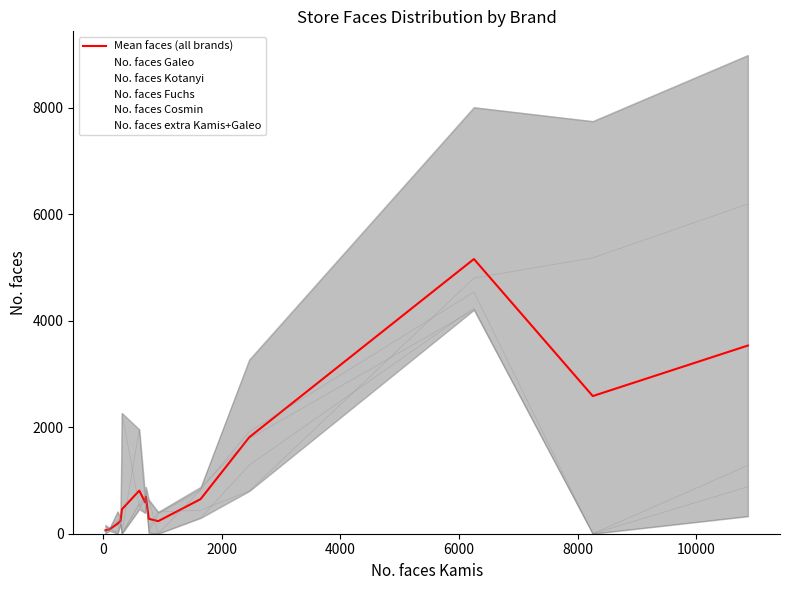

What is the smallest value displayed?

63.4